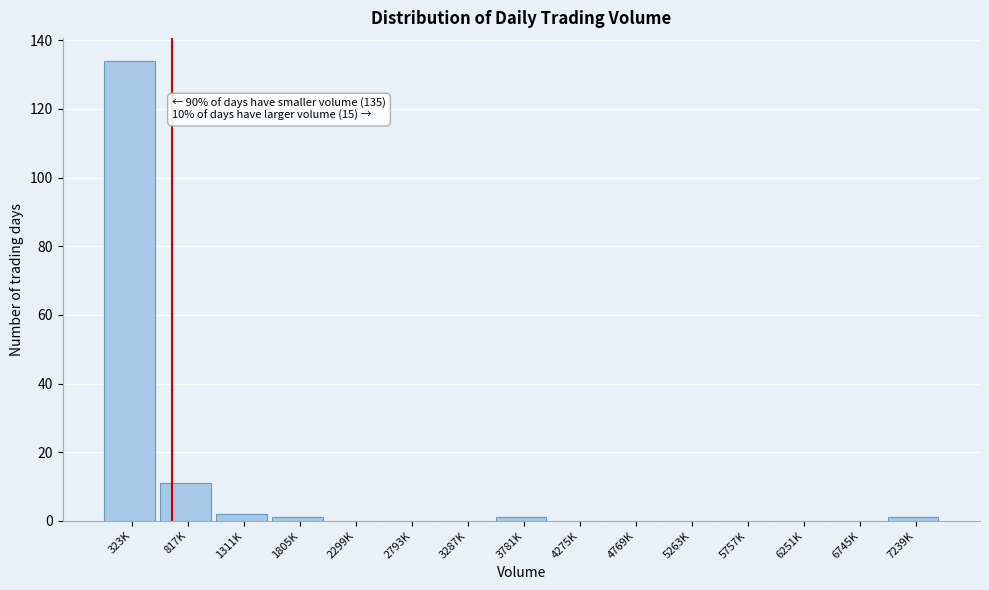

Reading left to right, list all the values displayed in this chart.

323K=134	817K=11	1311K=2	1805K=1	2299K=0	2793K=0	3287K=0	3781K=1	4275K=0	4769K=0	5263K=0	5757K=0	6251K=0	6745K=0	7239K=1